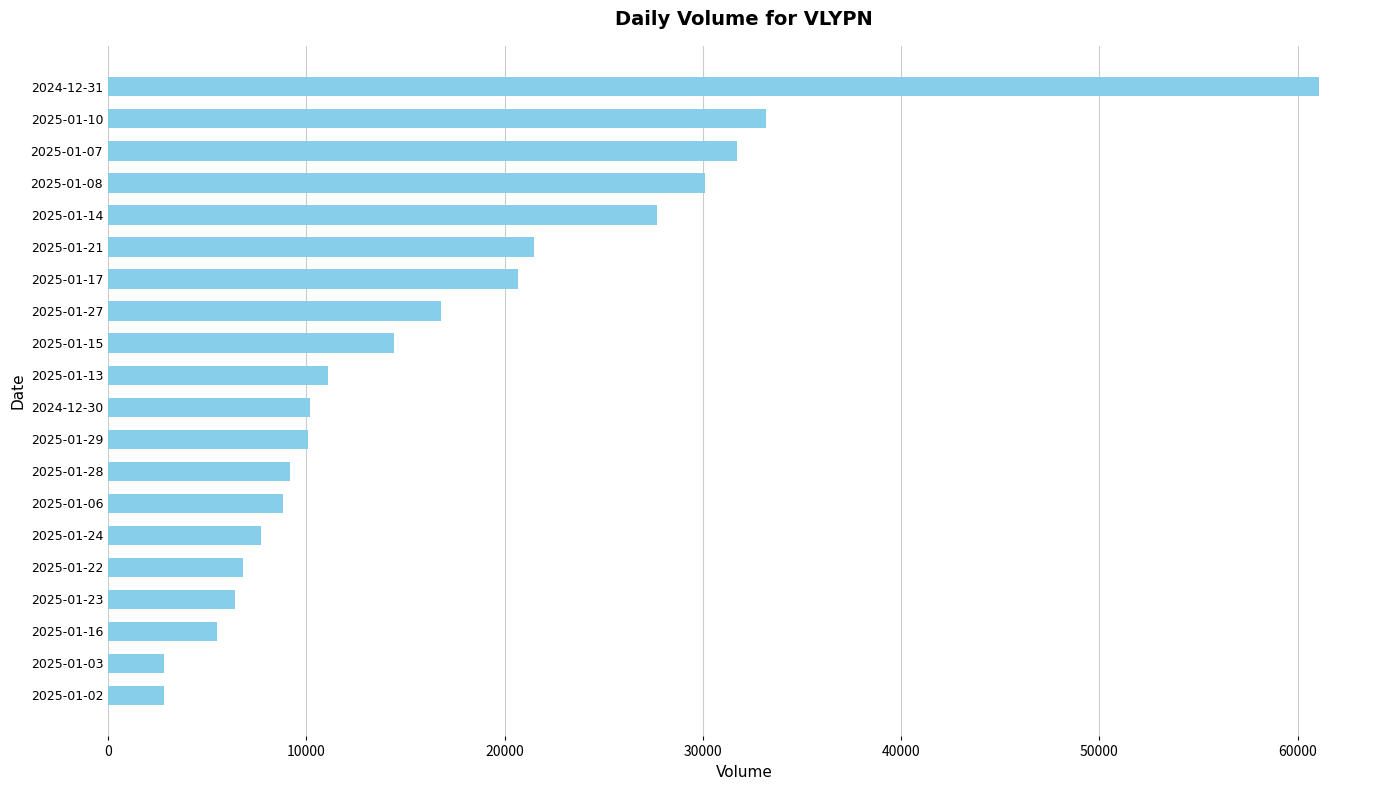

What is the sum of the values at 2025-01-03 and 2025-01-21?

24300